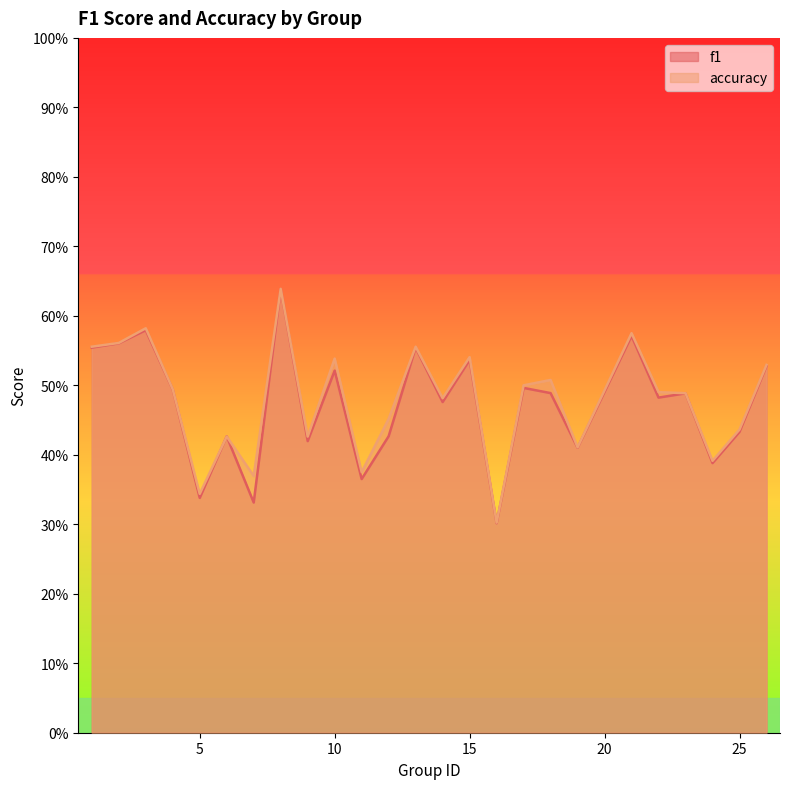

Does the chart display data point markers on the line(s)?

No